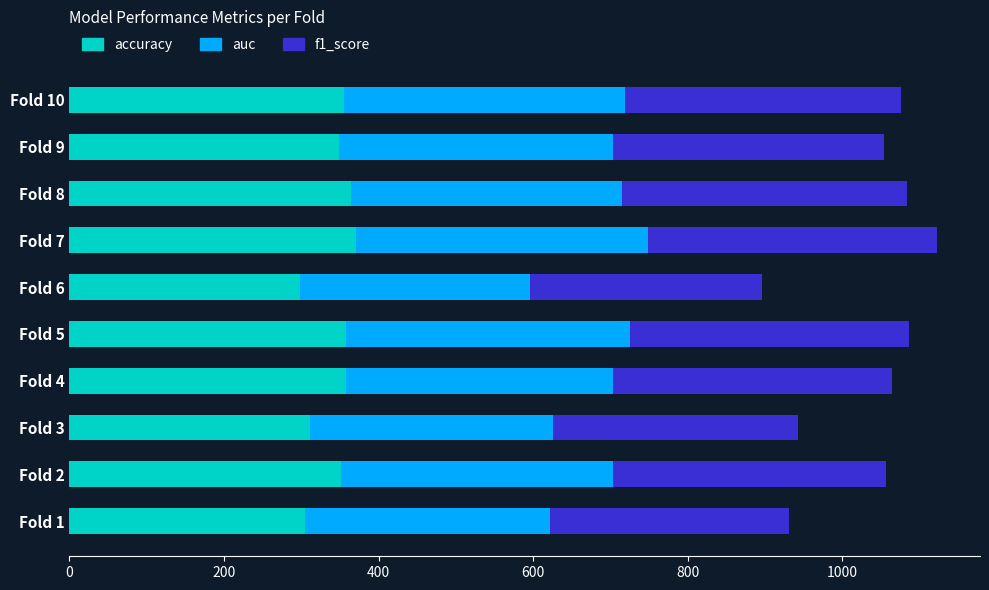

What is the difference between the second highest and second lowest values in the accuracy series?

58.4